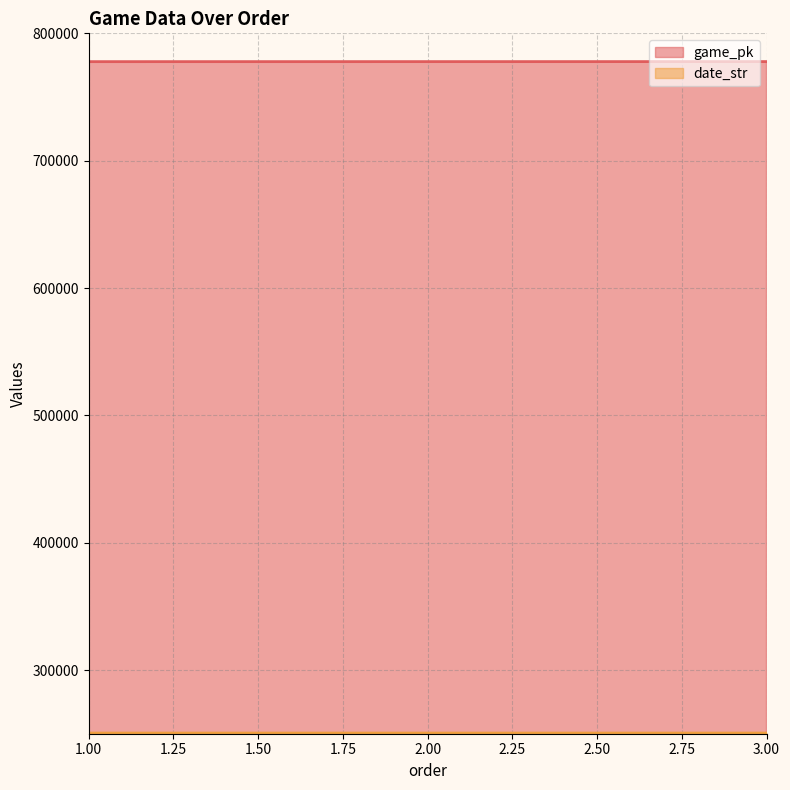

Where does the date_str series first go above 250524?

1